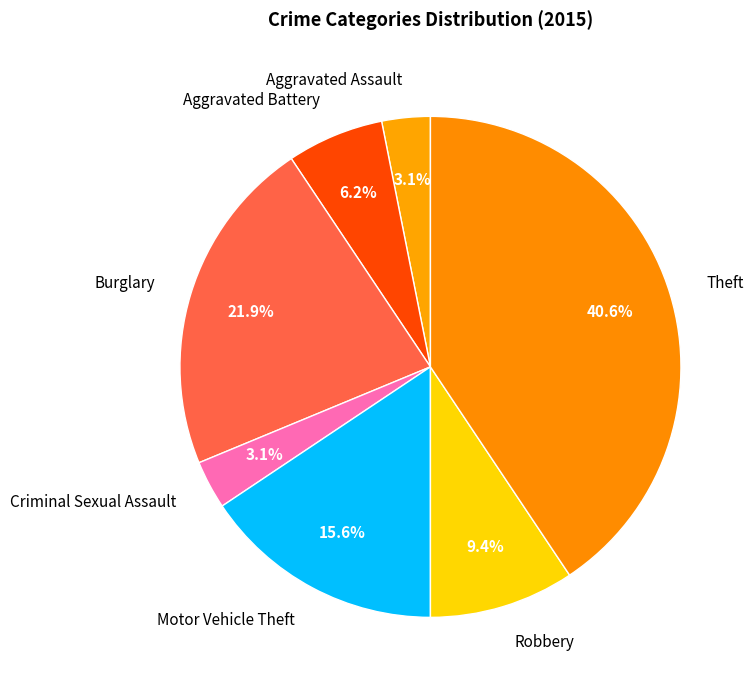

Which category has the biggest portion of the pie?

Theft